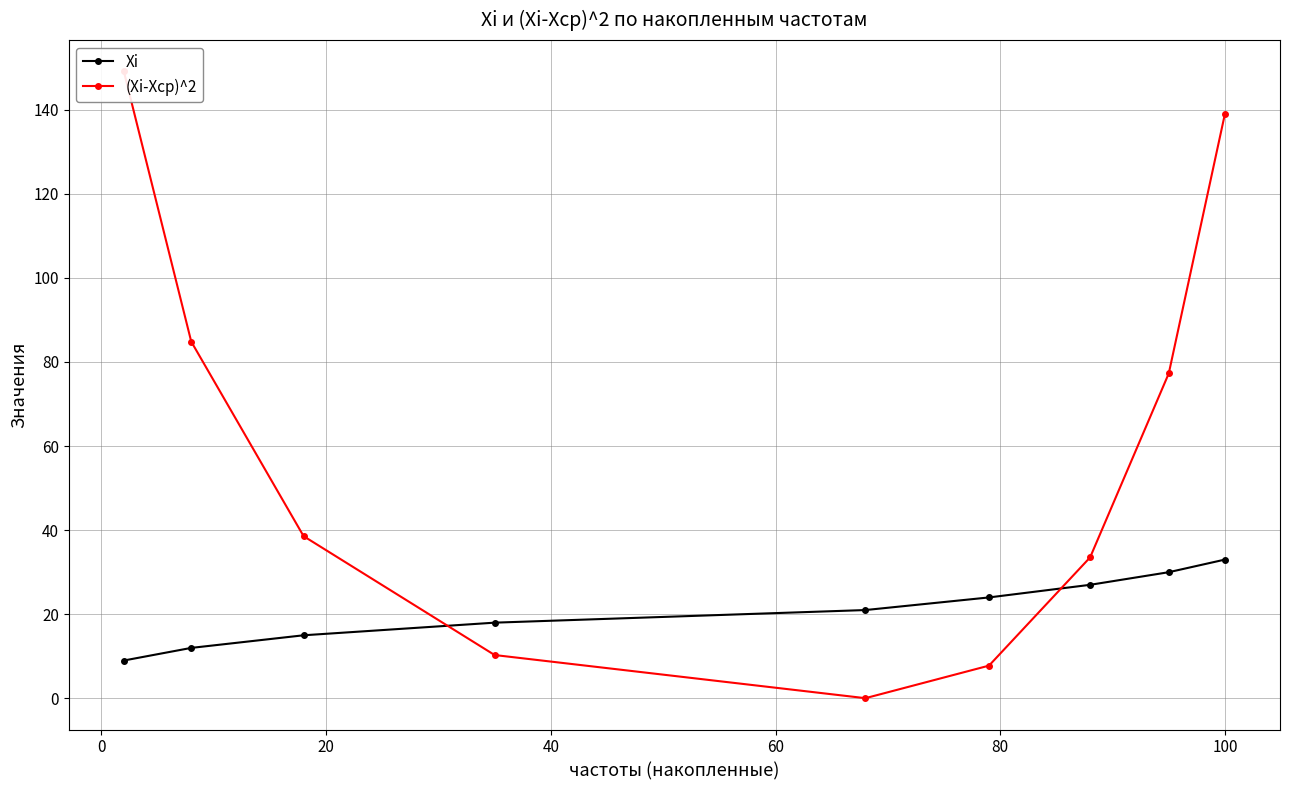

How many intersections are there between (Xi-Xcp)^2 and Xi?

2